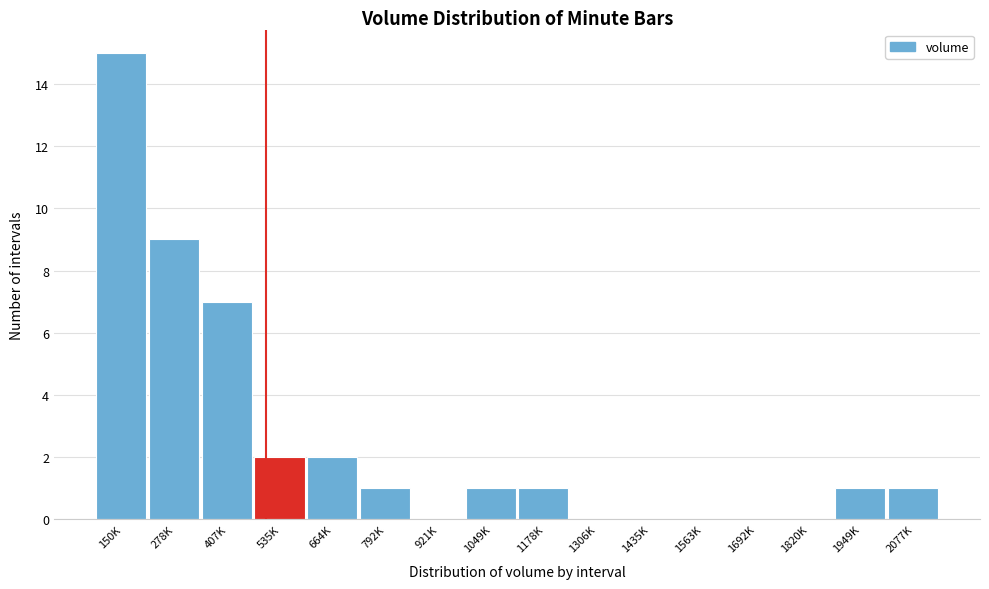

Reading left to right, transcribe all the data shown in this chart.

150K=15	278K=9	407K=7	535K=2	664K=2	792K=1	921K=0	1049K=1	1178K=1	1306K=0	1435K=0	1563K=0	1692K=0	1820K=0	1949K=1	2077K=1